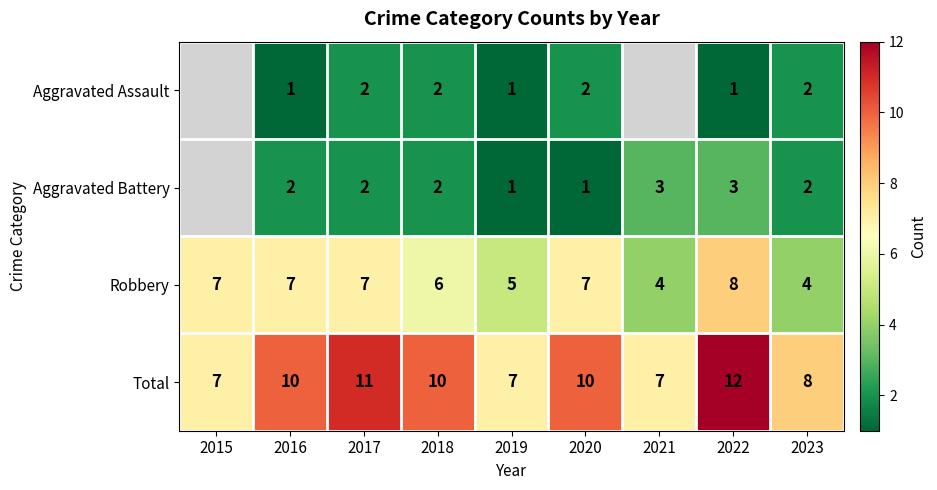

What is the sum of the Aggravated Battery values at 2022 and 2019?

4